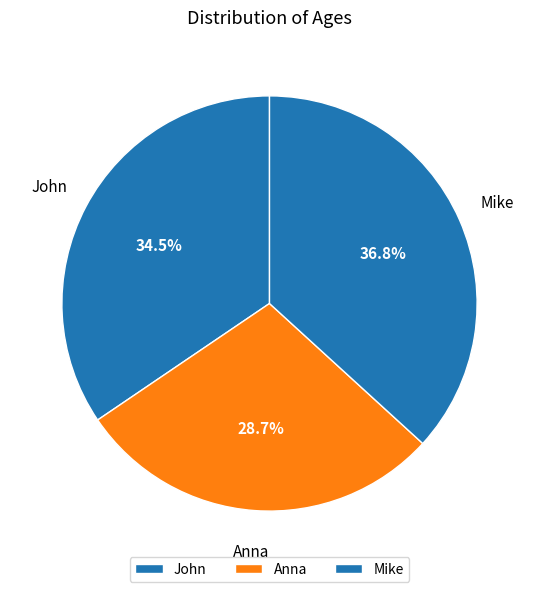

To the nearest percent, what percentage of the pie is Anna?

29%